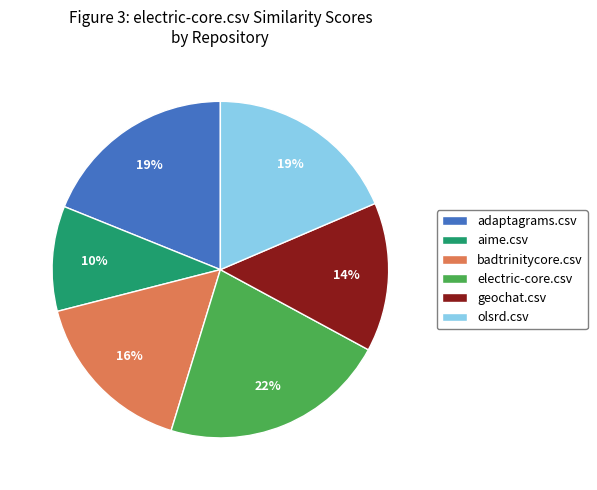

True or false: adaptagrams.csv accounts for 19% of the total.

True